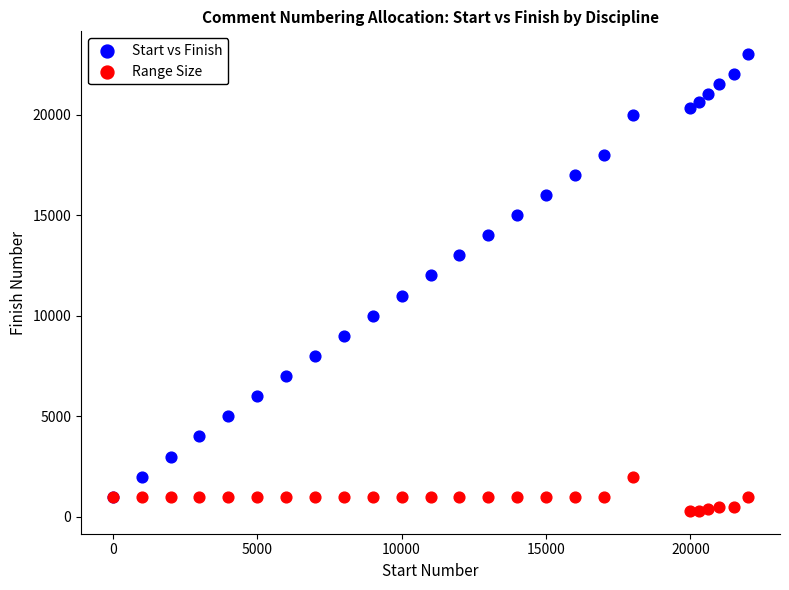

Across all series, what Y value is closest to 11649?

12000